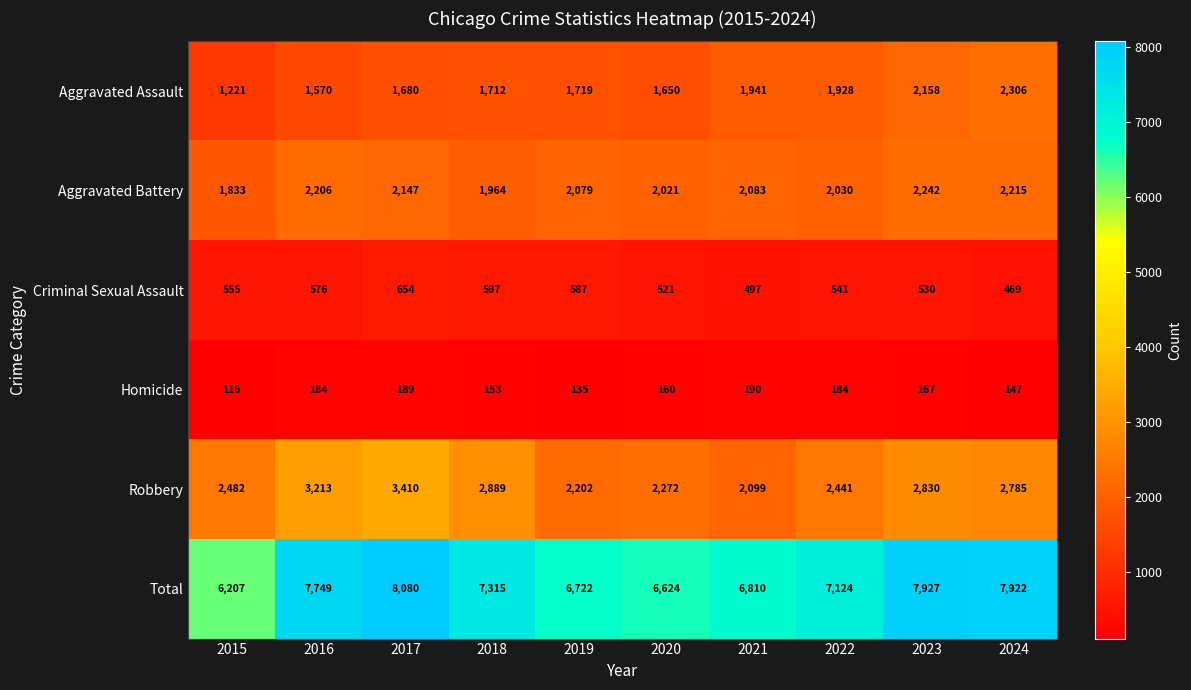

At which category is the sum across all series the highest?

2017